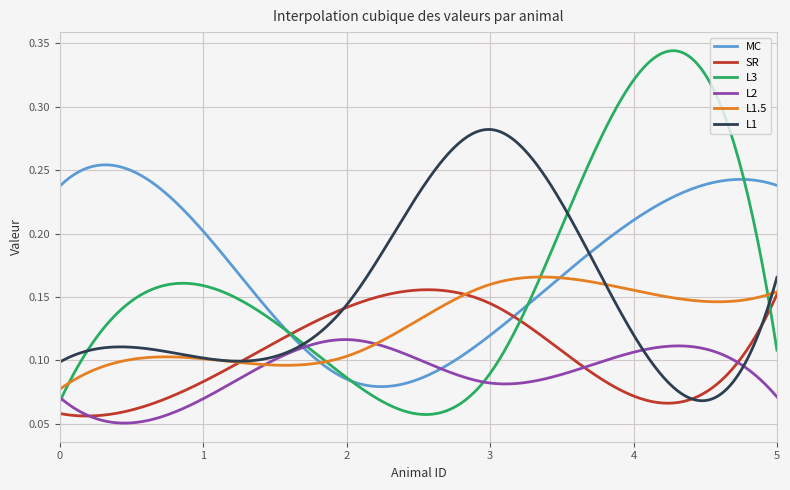

Which series has the widest spread of values?

L3